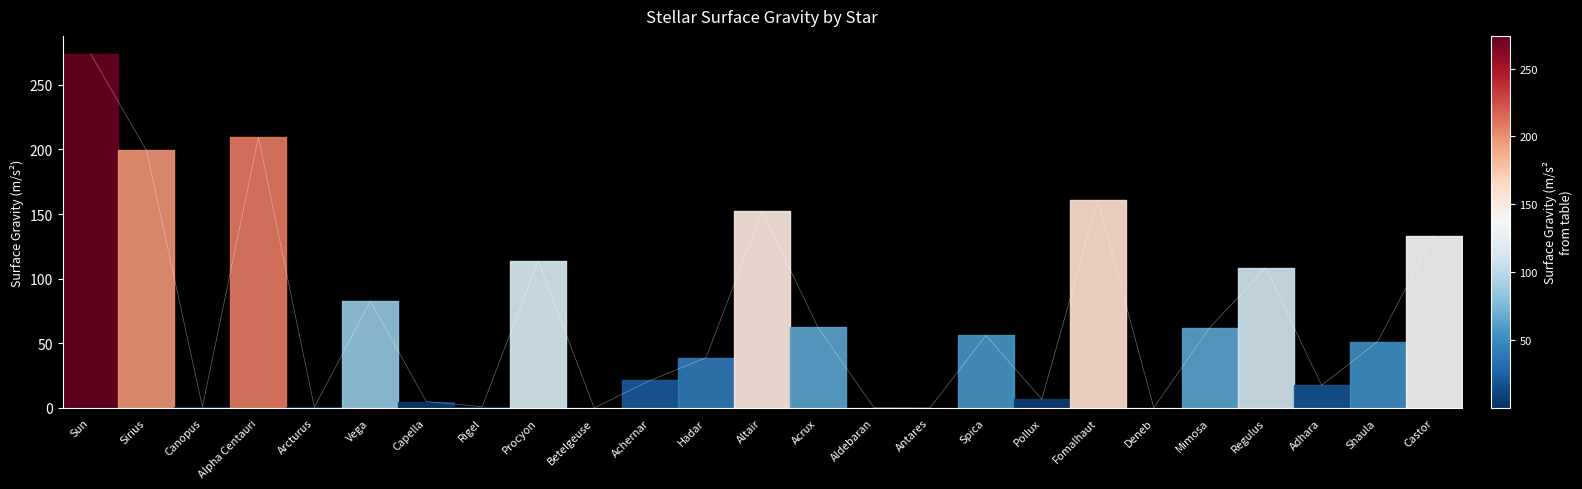

Reading right to left, list all the values displayed in this chart.

Castor=133.2	Shaula=51.3	Adhara=17.5	Regulus=108.4	Mimosa=62.2	Deneb=0.1	Fomalhaut=160.7	Pollux=6.7	Spica=56.1	Antares=0.0	Aldebaran=0.2	Acrux=62.3	Altair=152.3	Hadar=38.9	Achernar=21.2	Betelgeuse=0.0	Procyon=113.9	Rigel=1.0	Capella=4.9	Vega=82.7	Arcturus=0.4	Alpha Centauri=209.4	Canopus=0.8	Sirius=199.2	Sun=274.1